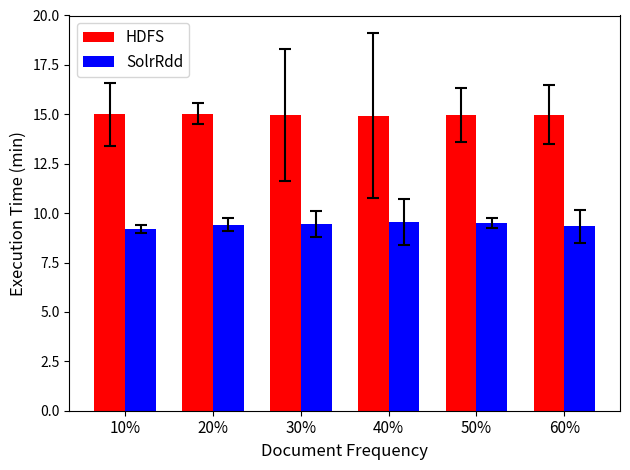

List the series in order of their overall mean, highest first.

HDFS, SolrRdd